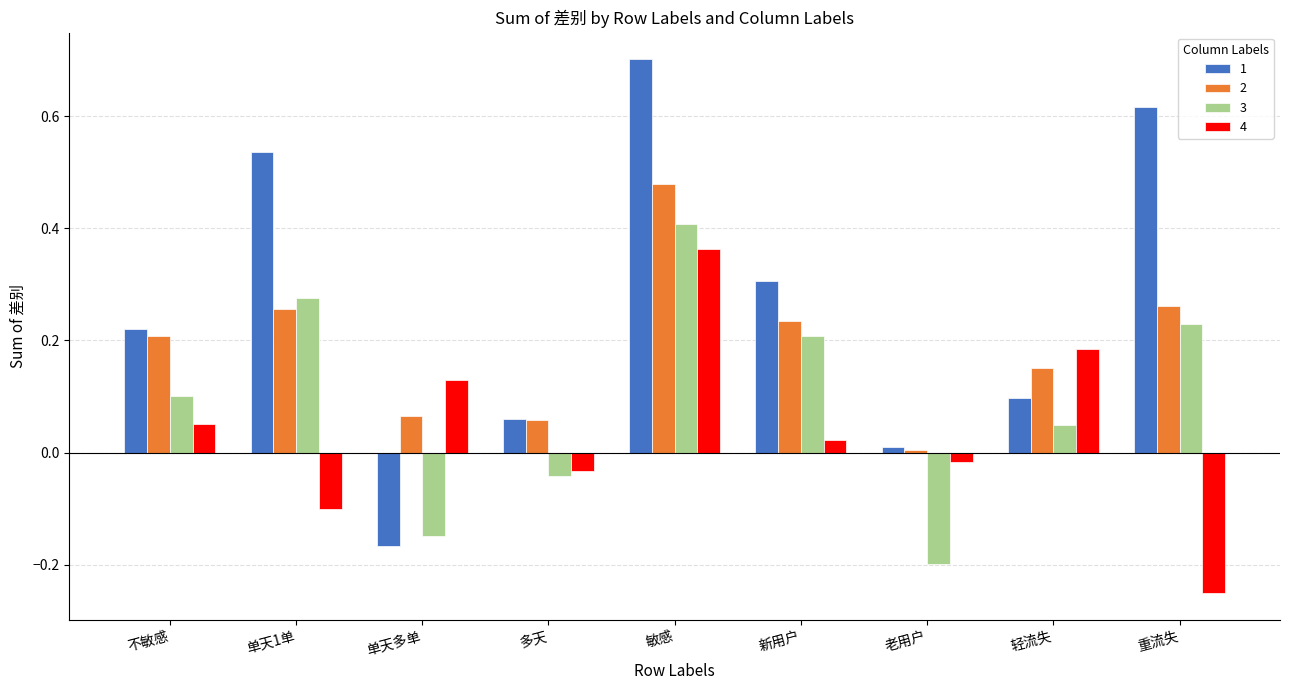

At which label does 3 first exceed 0?

不敏感